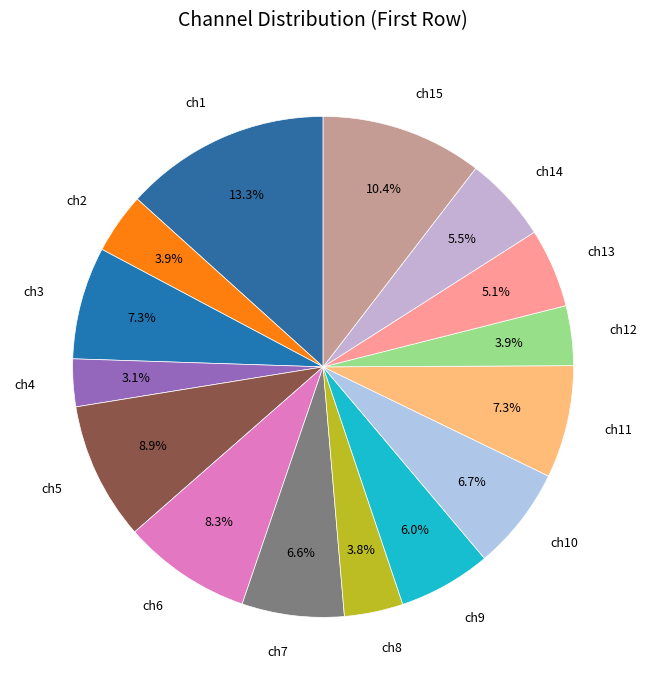

To the nearest percent, what percentage of the pie is ch1?

13%